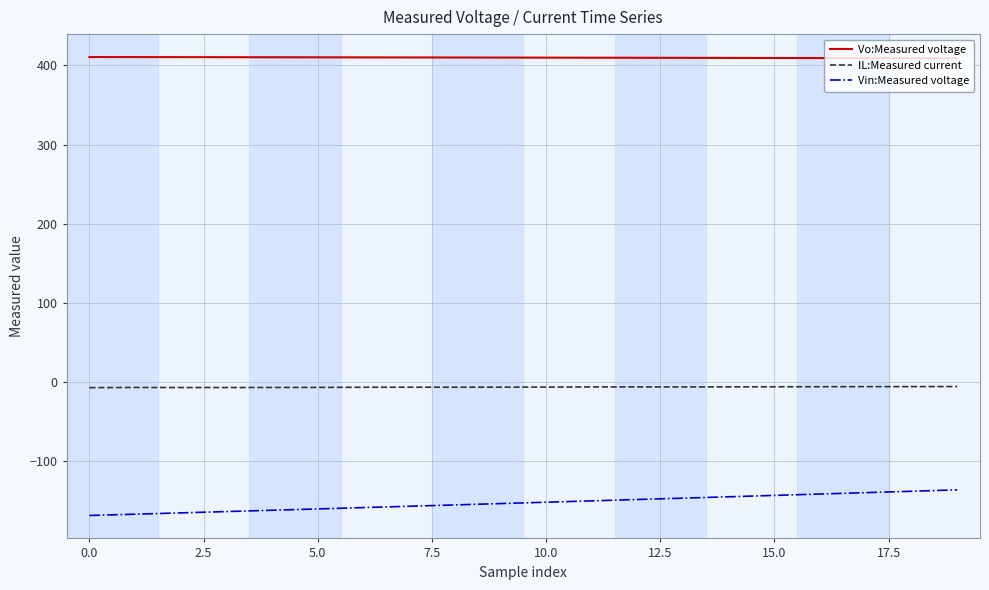

What is the lowest value of the Vo:Measured voltage series?

408.9